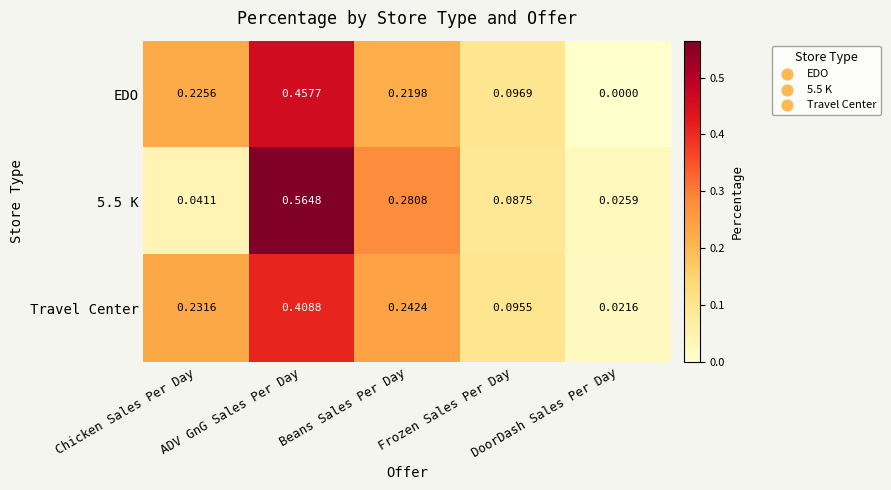

Count the number of data series in this chart.

3